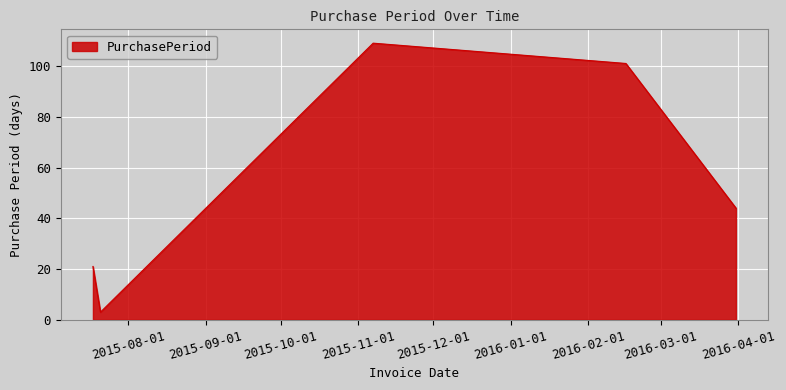

What is the minimum value shown in the chart?

3